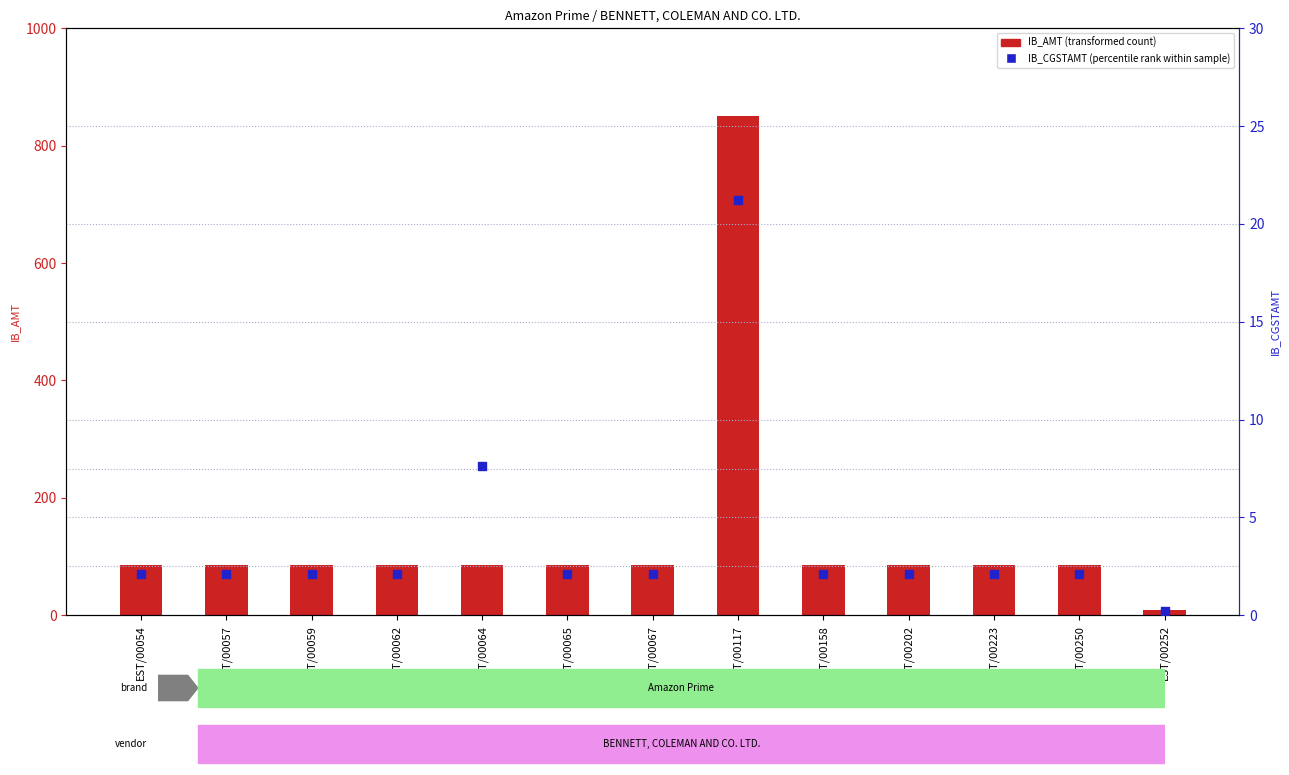

Which series has the widest spread of Y values?

IB_AMT (transformed count)